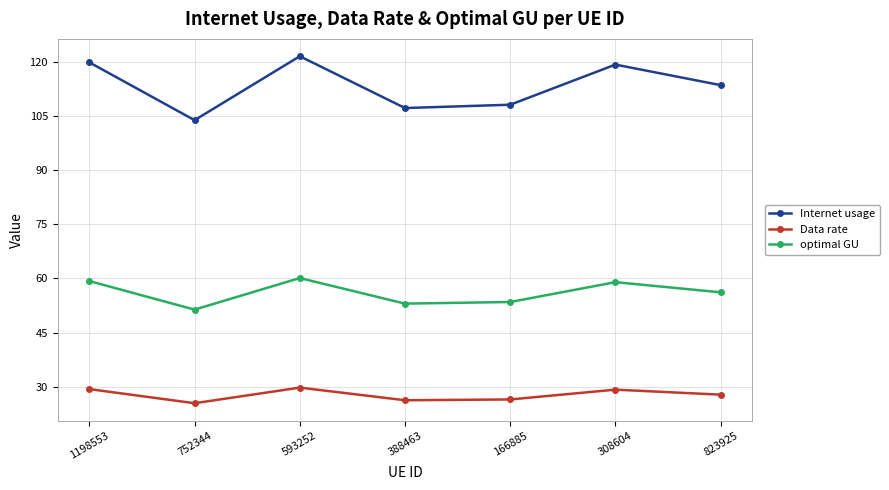

What is the difference between the highest and lowest values at 593252?

92.0